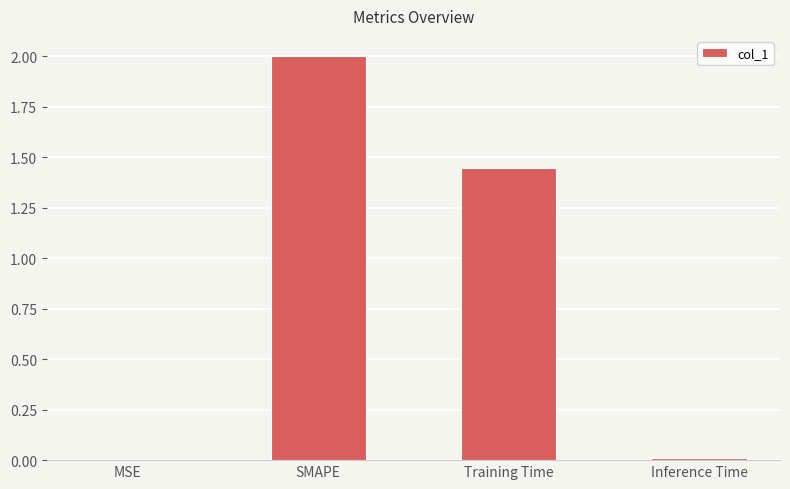

What is the sum of all values?

3.5